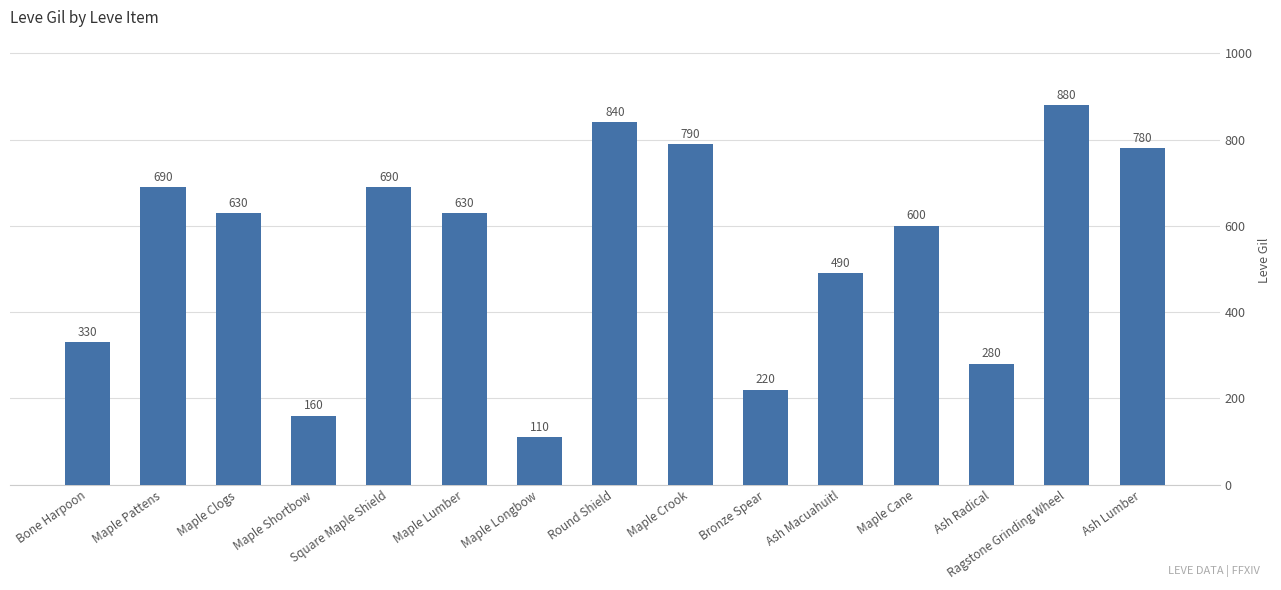

What is the sum of the values at Maple Cane and Maple Lumber?

1230